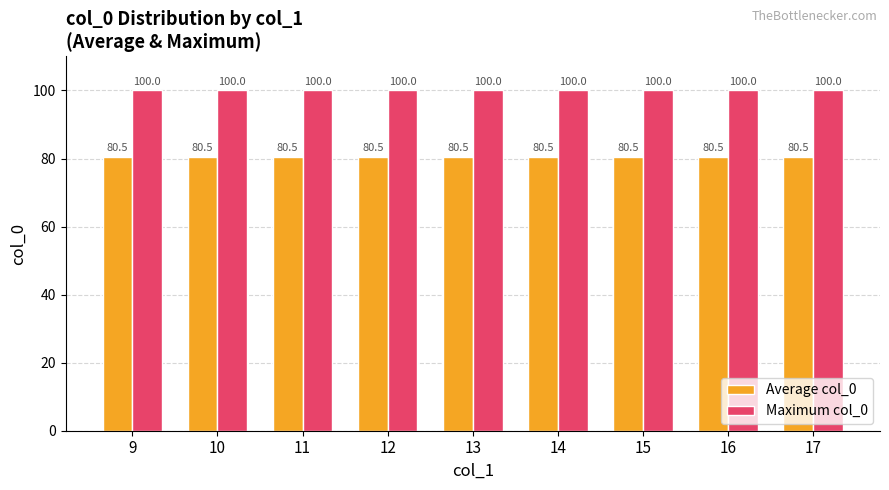

What is the approximate value of Maximum col_0 at 12?

100.0